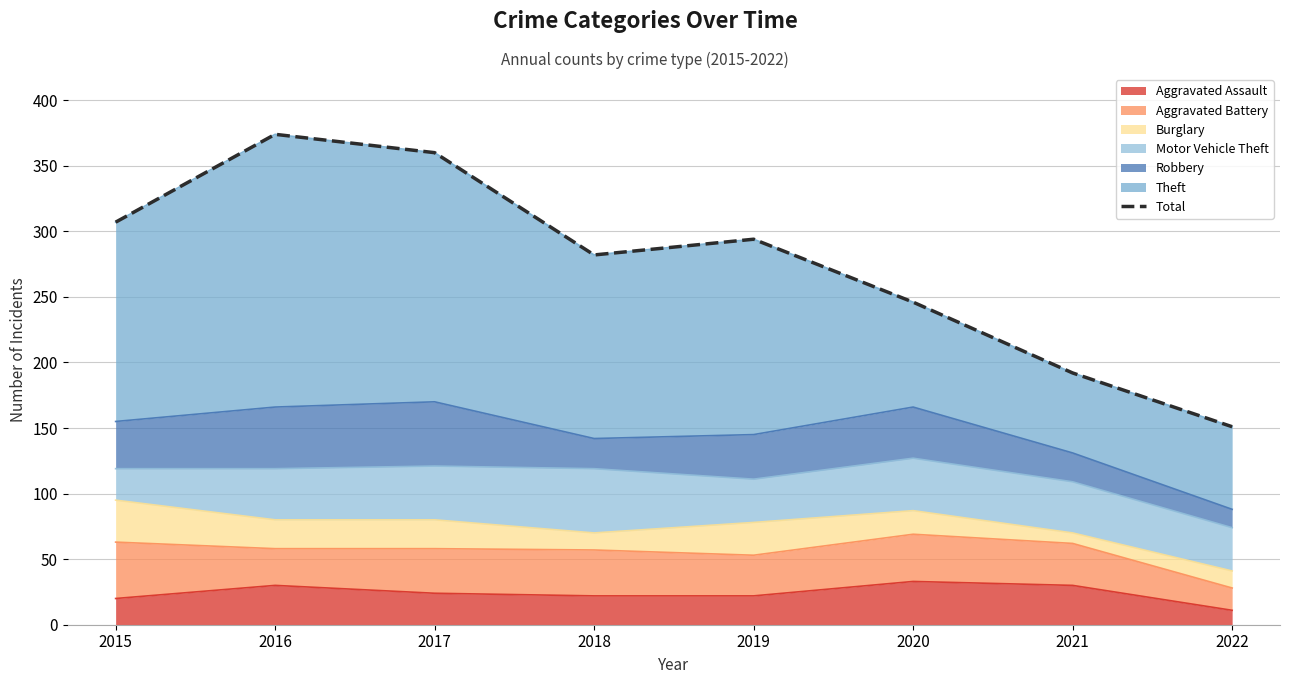

What is the value of the 7th point from the left?

192